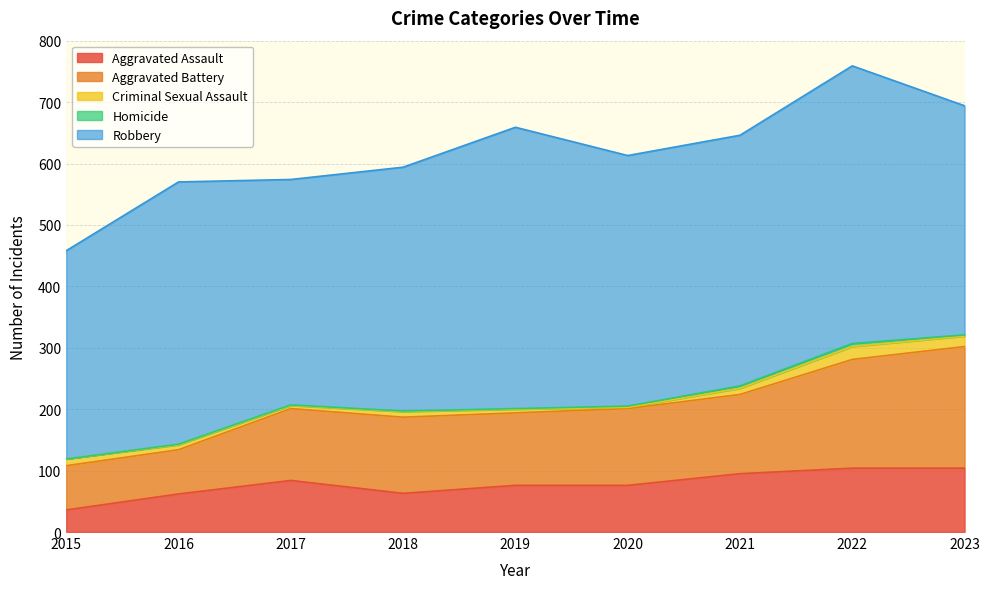

What is the sum of the Homicide values at 2020 and 2019?

3